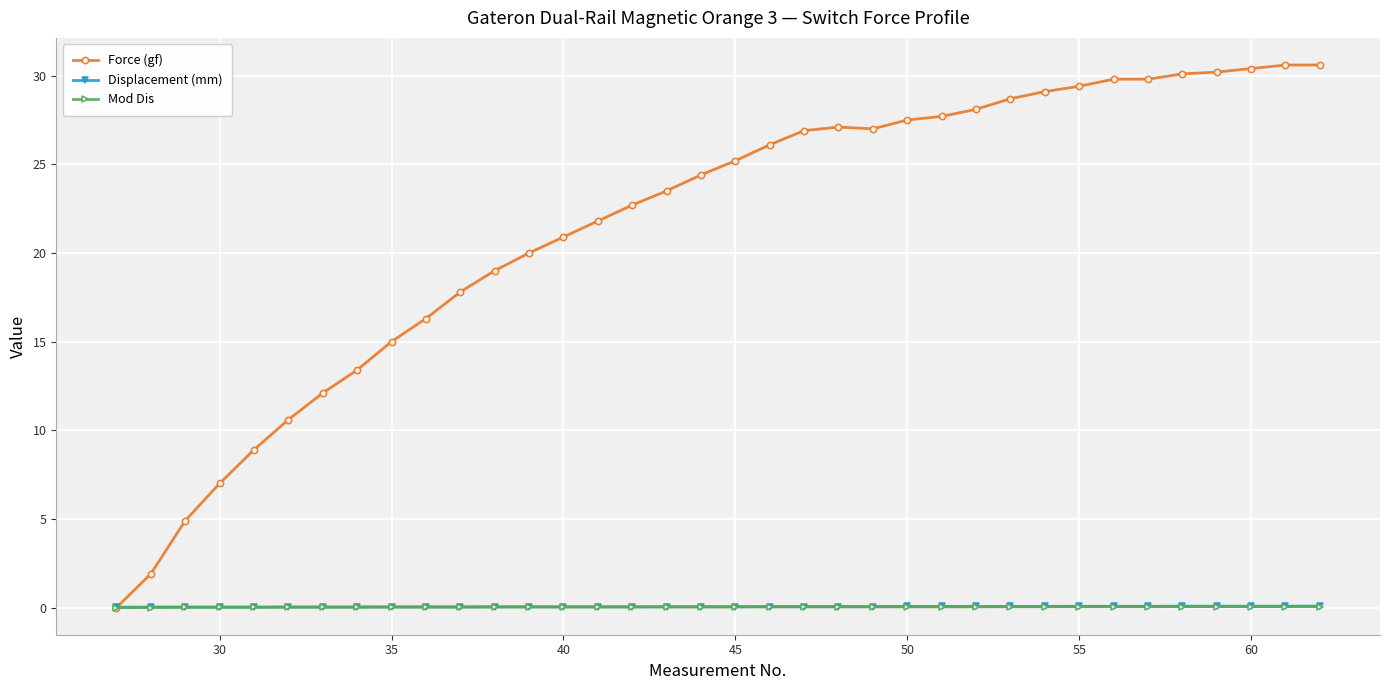

What is the highest value of the Force (gf) series?

30.6